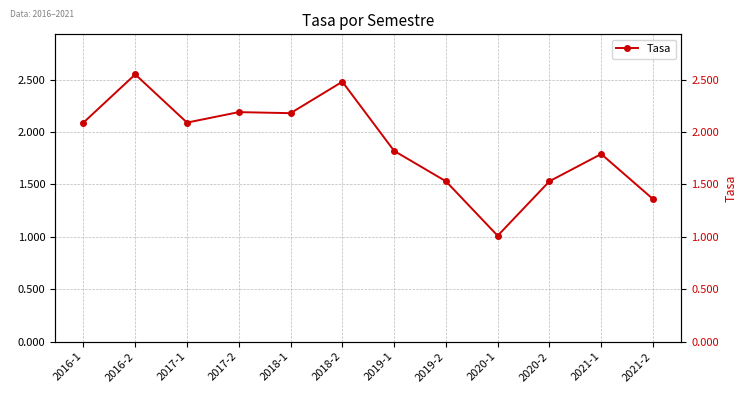

What position from the left is 2016-2?

2